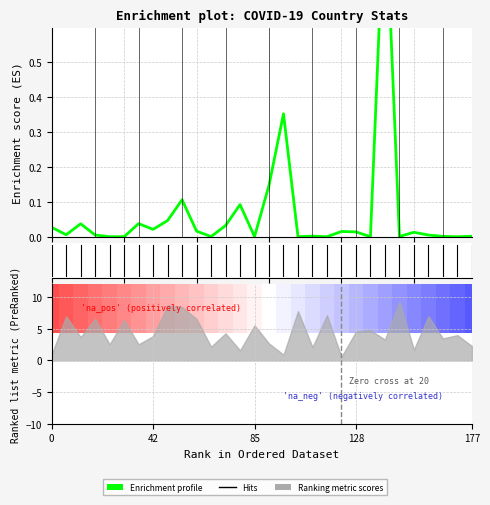

At which label is the value closest to 0?

19